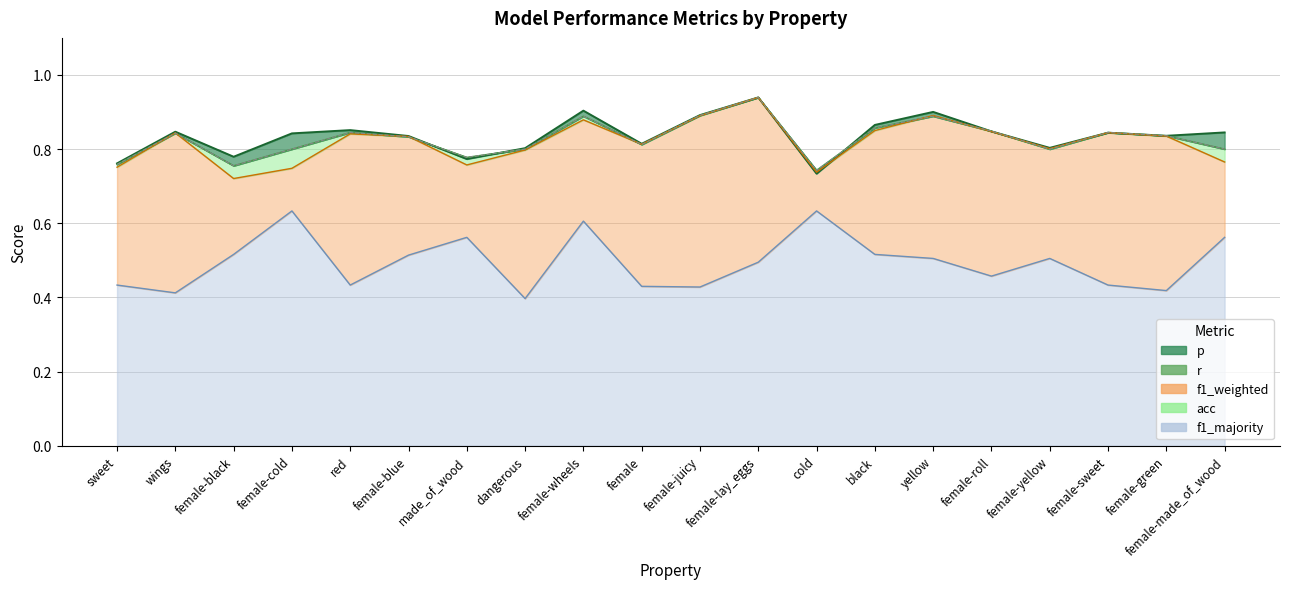

True or false: p and f1_majority intersect in this chart.

False